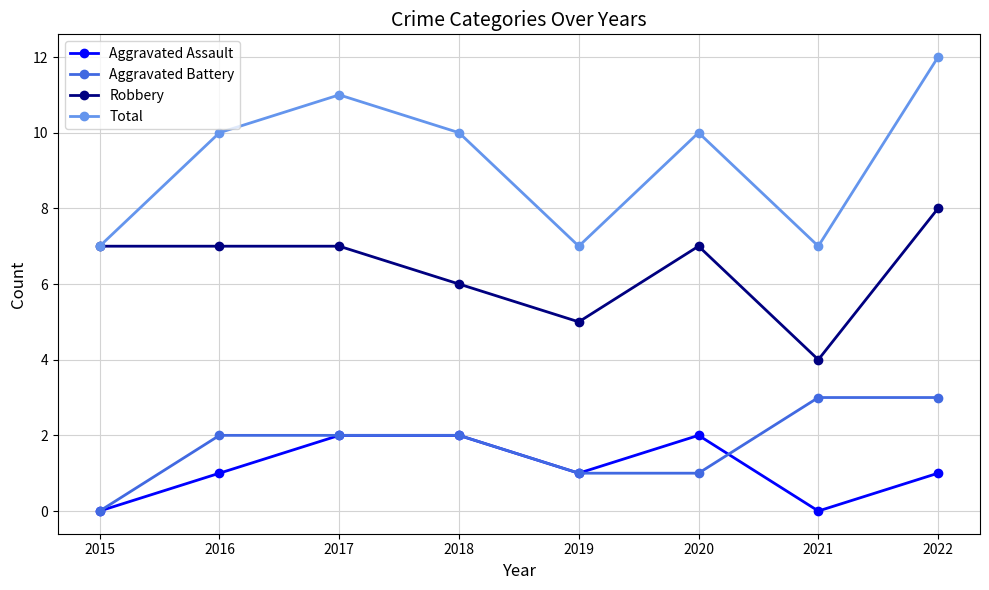

Rank the series by their maximum value, from highest to lowest.

Total, Robbery, Aggravated Battery, Aggravated Assault